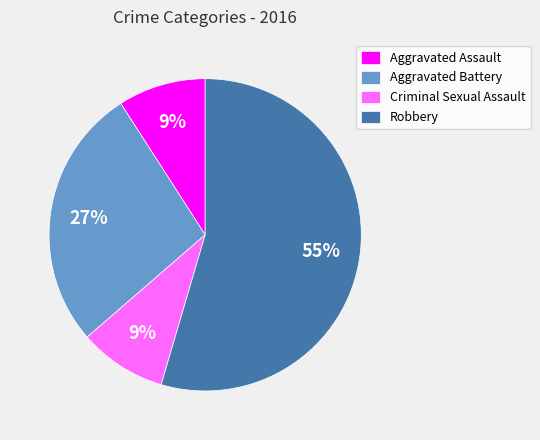

Combined, do Robbery and Aggravated Battery account for over 50%?

Yes